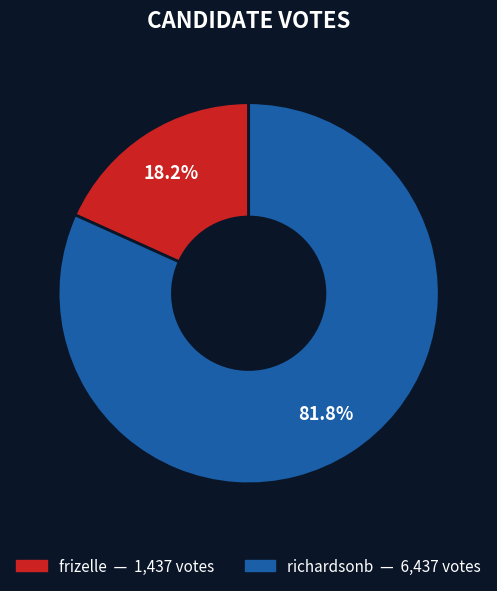

To the nearest percent, what is the difference between the largest and smallest slice percentages?

64%